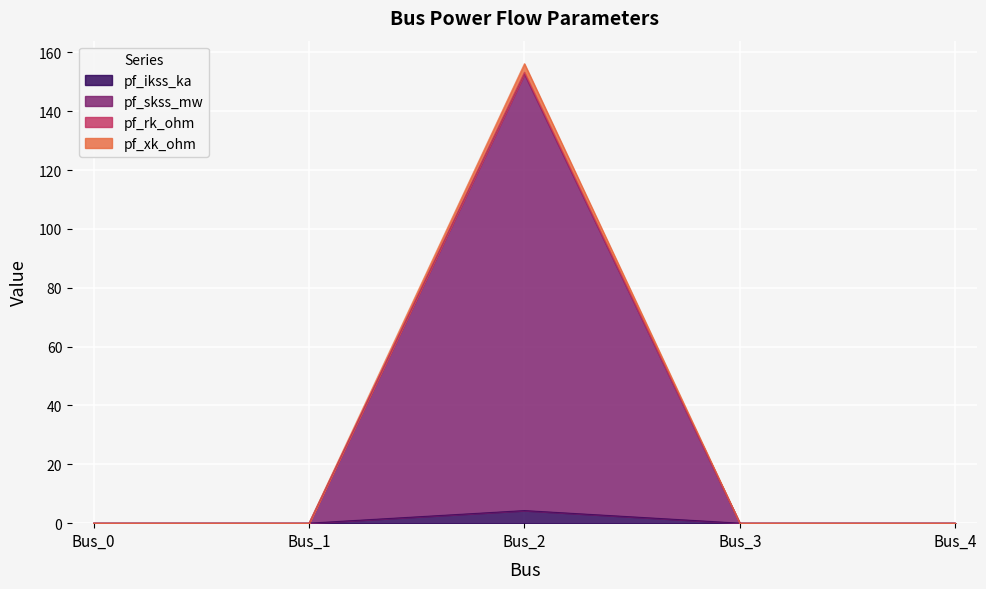

Reading right to left, list all the values displayed in this chart.

pf_ikss_ka: Bus_4=0.0	Bus_3=0.0	Bus_2=4.3	Bus_1=0.0	Bus_0=0.0
pf_skss_mw: Bus_4=0.0	Bus_3=0.0	Bus_2=152.6	Bus_1=0.0	Bus_0=0.0
pf_rk_ohm: Bus_4=0.0	Bus_3=0.0	Bus_2=153.3	Bus_1=0.0	Bus_0=0.0
pf_xk_ohm: Bus_4=0.0	Bus_3=0.0	Bus_2=156.2	Bus_1=0.0	Bus_0=0.0